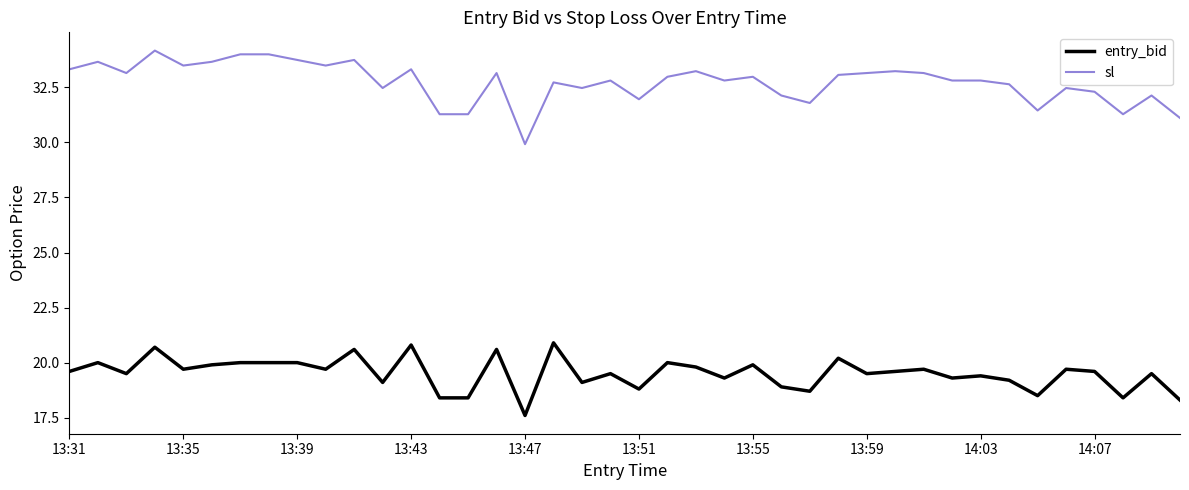

What is the greatest value displayed?

34.2